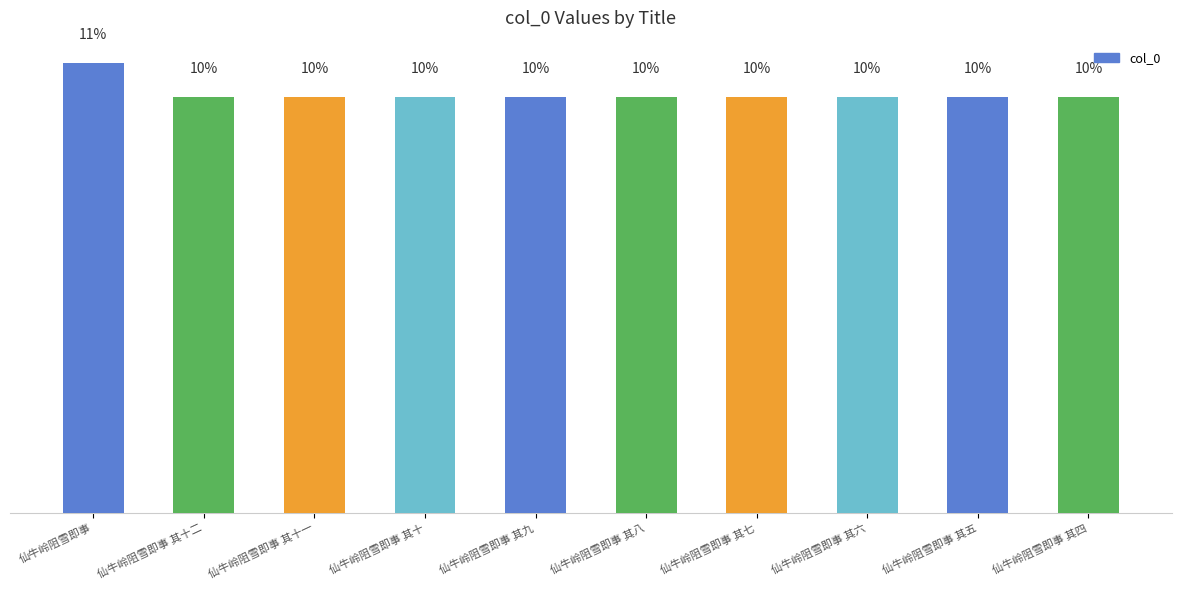

Reading right to left, extract all data points from this chart.

仙牛岭阻雪即事 其四=9.9	仙牛岭阻雪即事 其五=9.9	仙牛岭阻雪即事 其六=9.9	仙牛岭阻雪即事 其七=9.9	仙牛岭阻雪即事 其八=9.9	仙牛岭阻雪即事 其九=9.9	仙牛岭阻雪即事 其十=9.9	仙牛岭阻雪即事 其十一=9.9	仙牛岭阻雪即事 其十二=9.9	仙牛岭阻雪即事=10.7